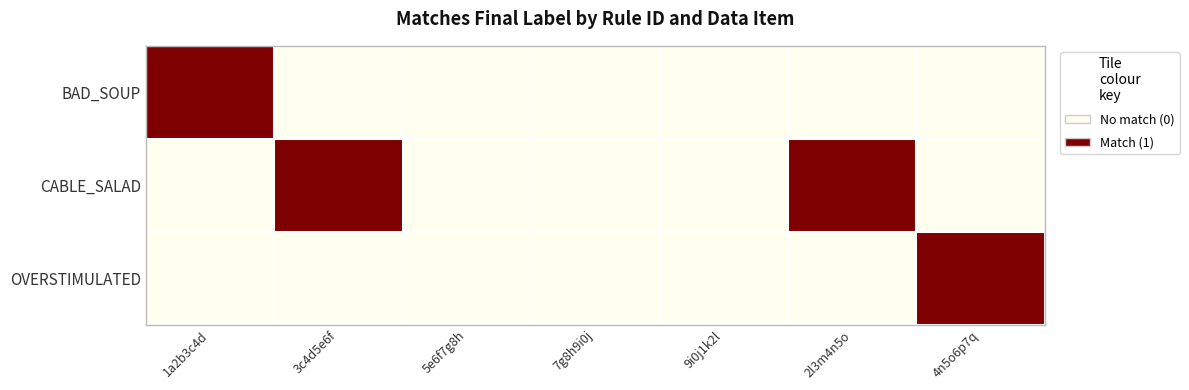

What is the spread (max minus min) of values at 4n5o6p7q?

1